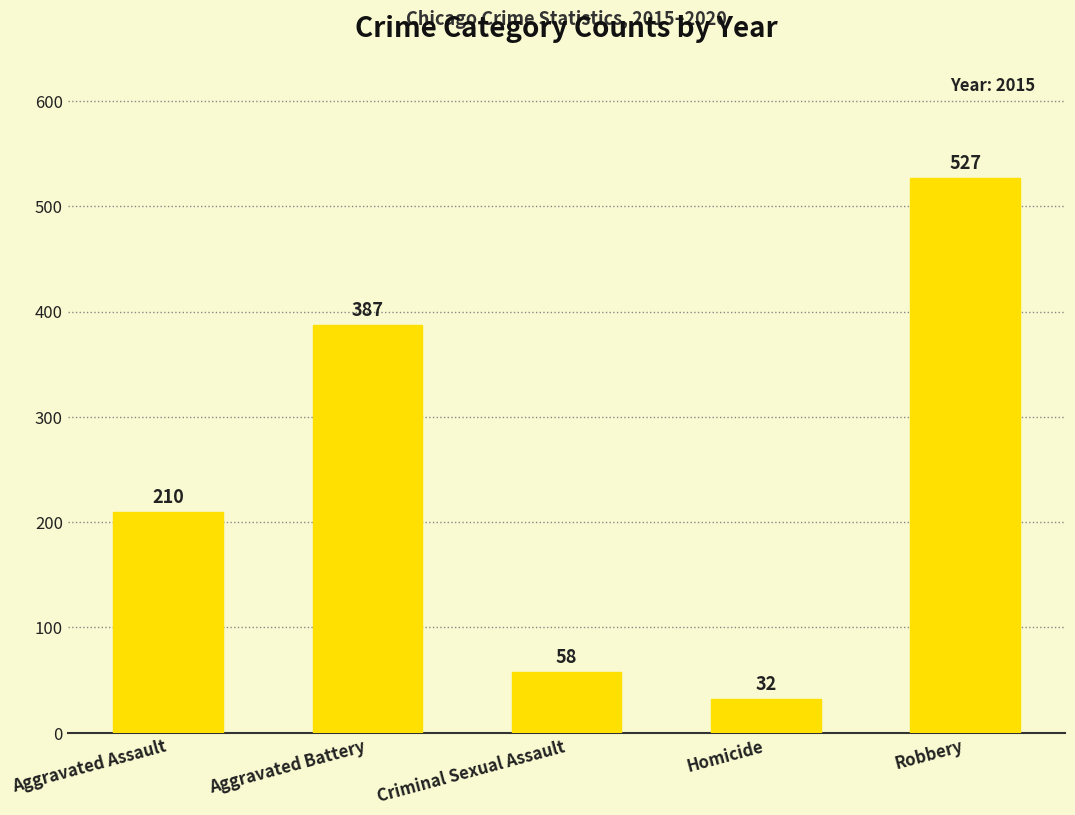

What is the smallest value displayed?

32